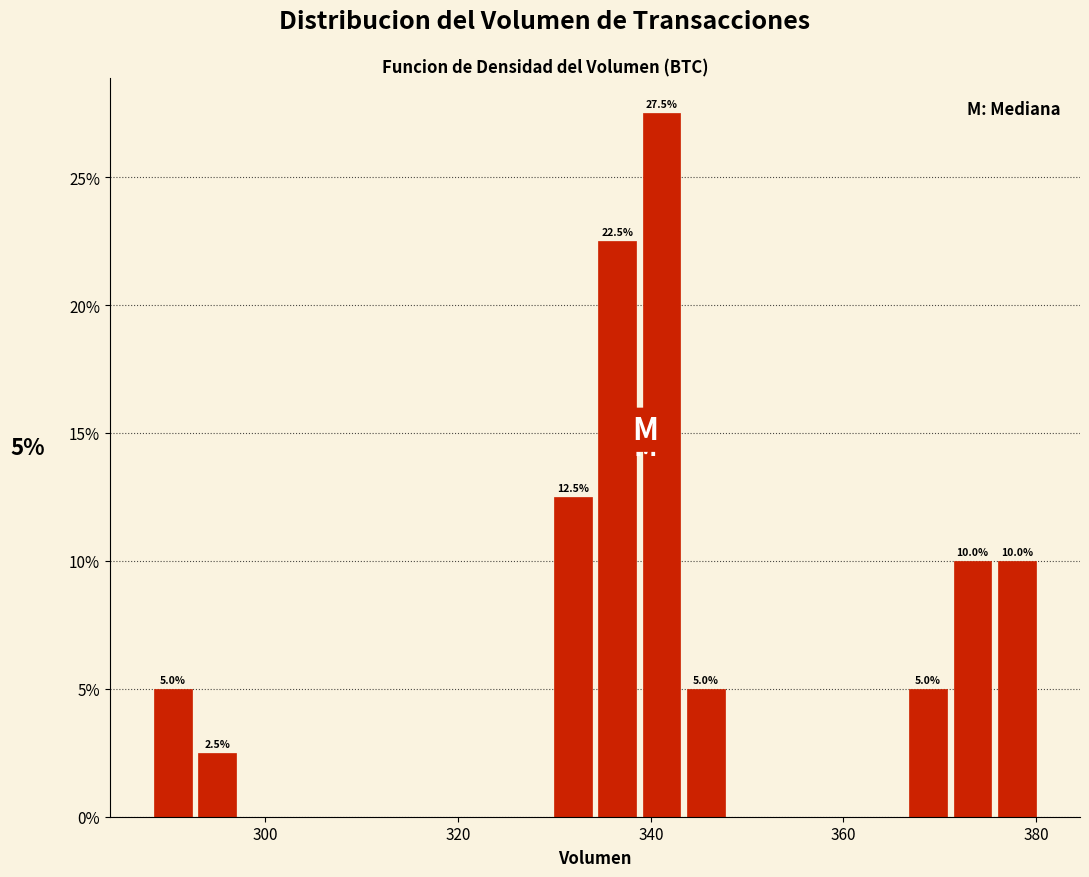

Around what value on the x-axis is the tallest bar? Give the approximate position of its centre, as read against the axis.

342